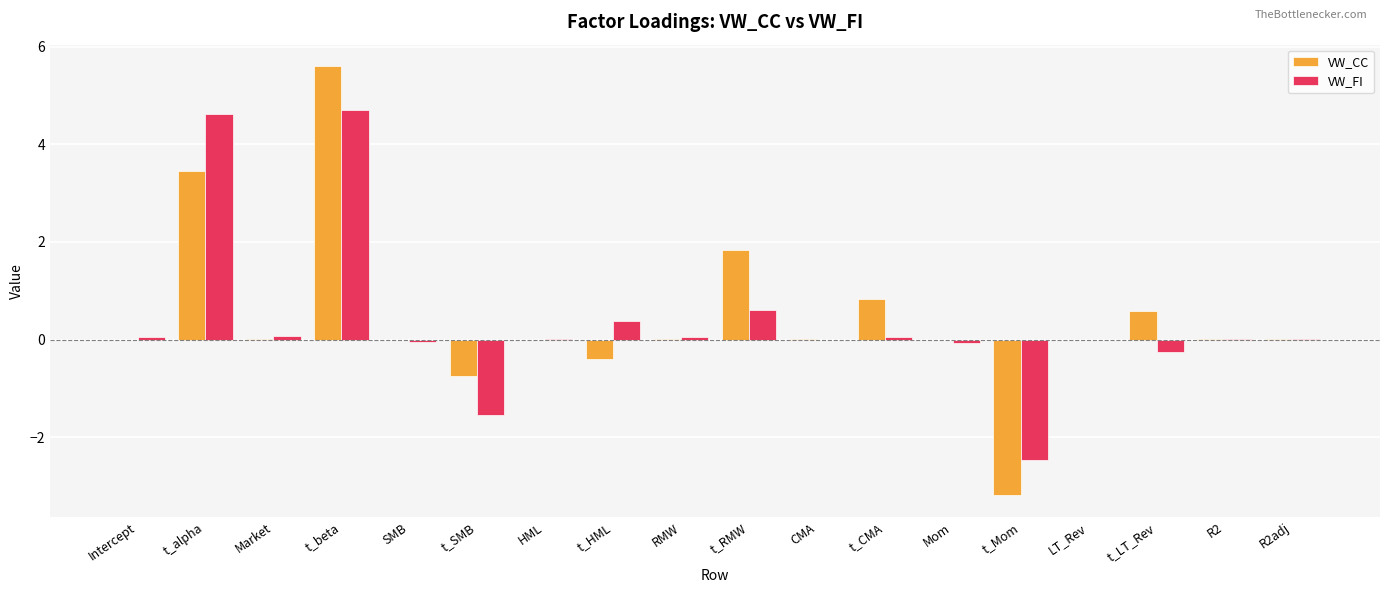

What is the maximum value shown in the chart?

5.6